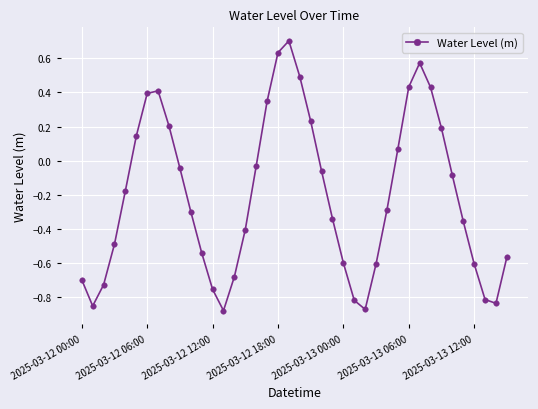

True or false: there are more than 2 points higher than both neighbors.

True